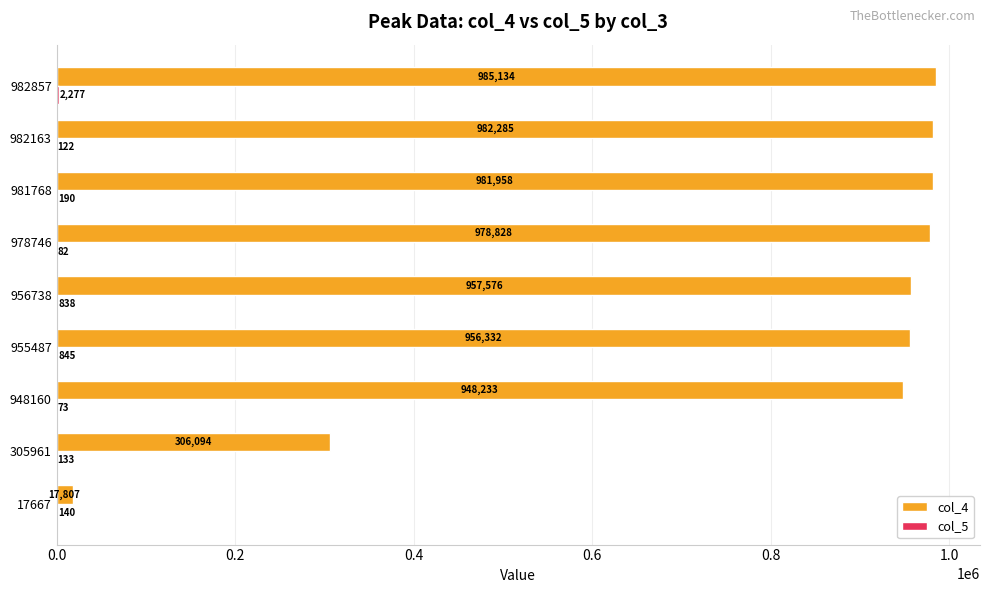

The col_4 series shows 948233 at 948160. True or false?

True